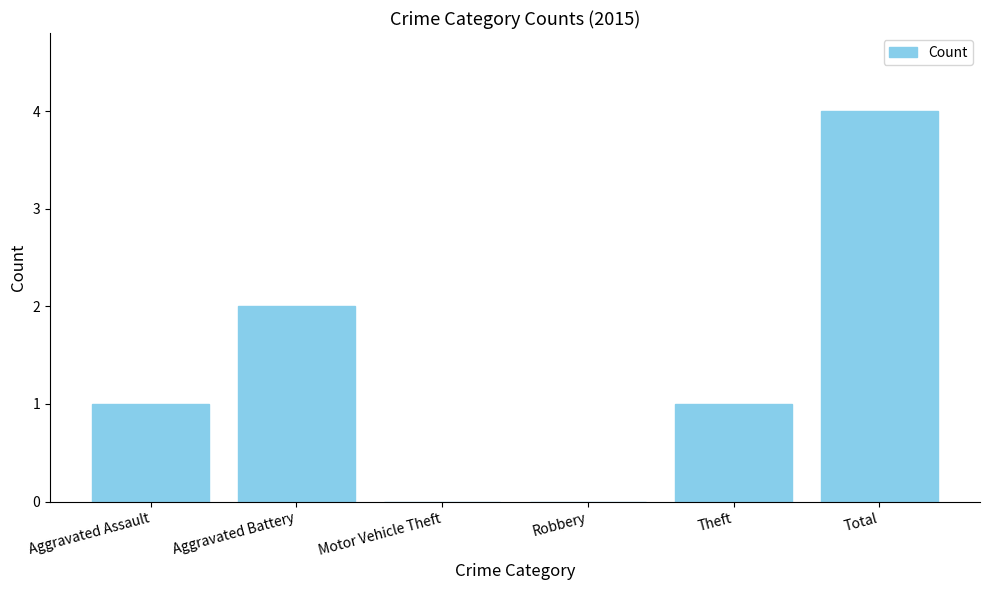

Reading left to right, what are all the values shown in this chart?

1	2	0	0	1	4